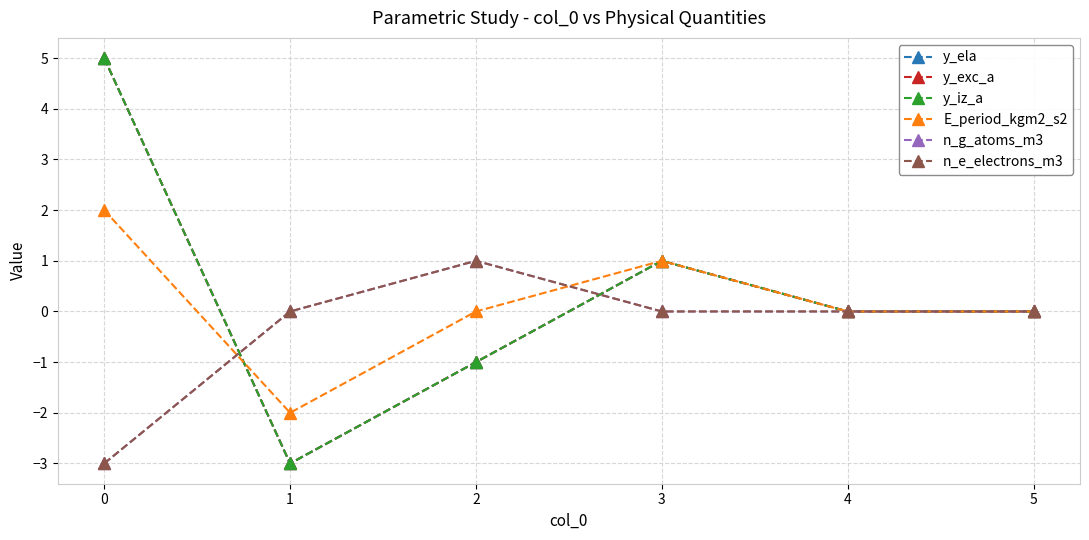

Is this an area chart (filled region under the line)?

No